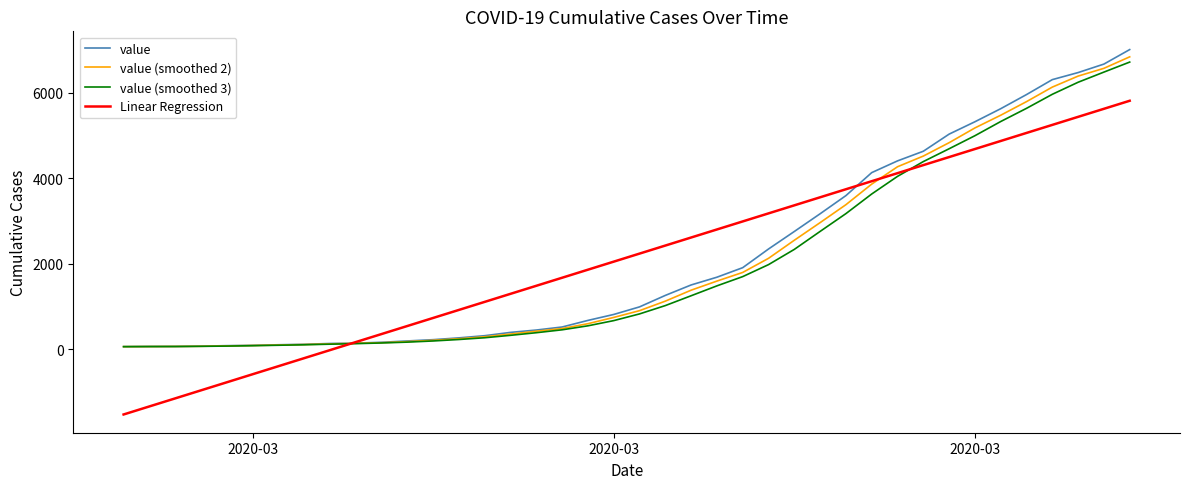

Which series has the widest spread of values?

Linear Regression